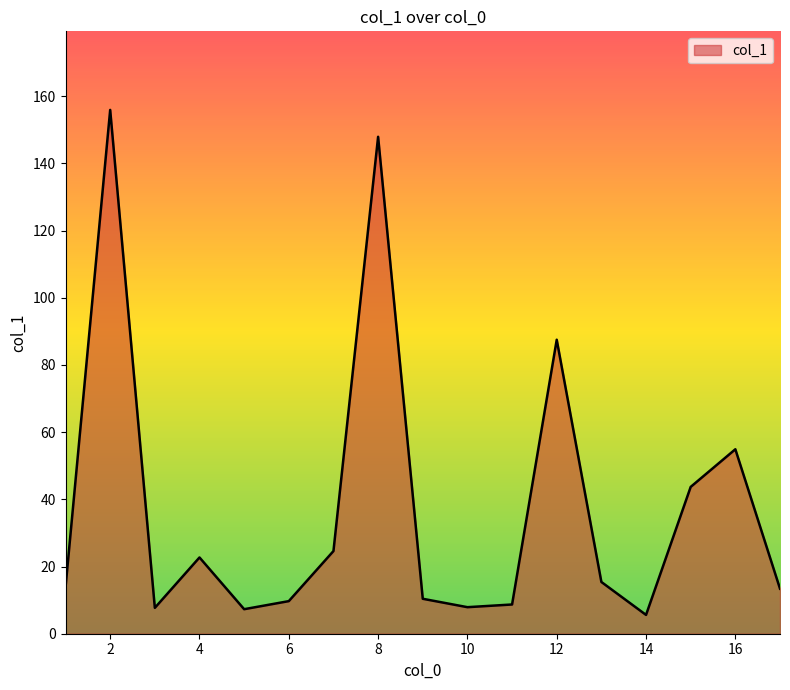

What is the greatest value displayed?

155.9